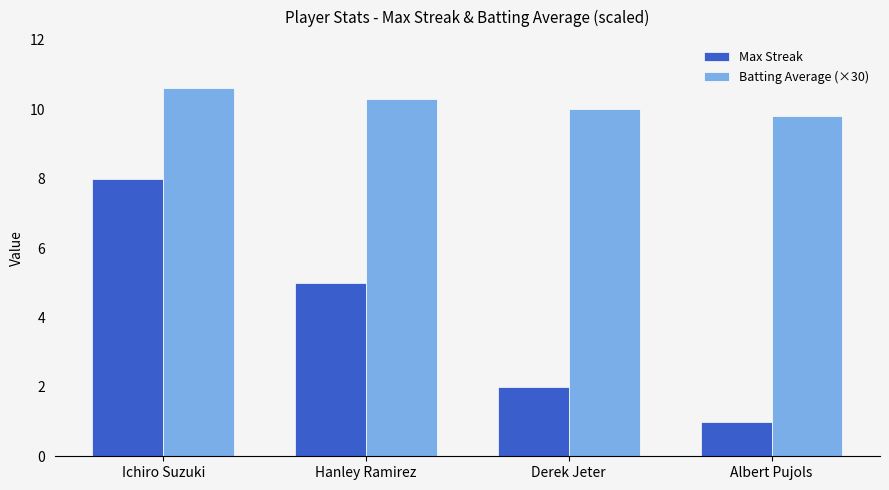

List the series in order of their overall mean, lowest first.

Max Streak, Batting Average (×30)